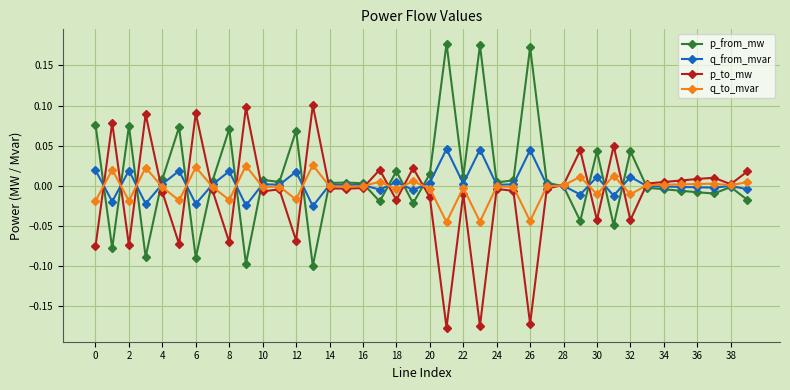

List the series in order of their peak value, highest first.

p_from_mw, p_to_mw, q_from_mvar, q_to_mvar